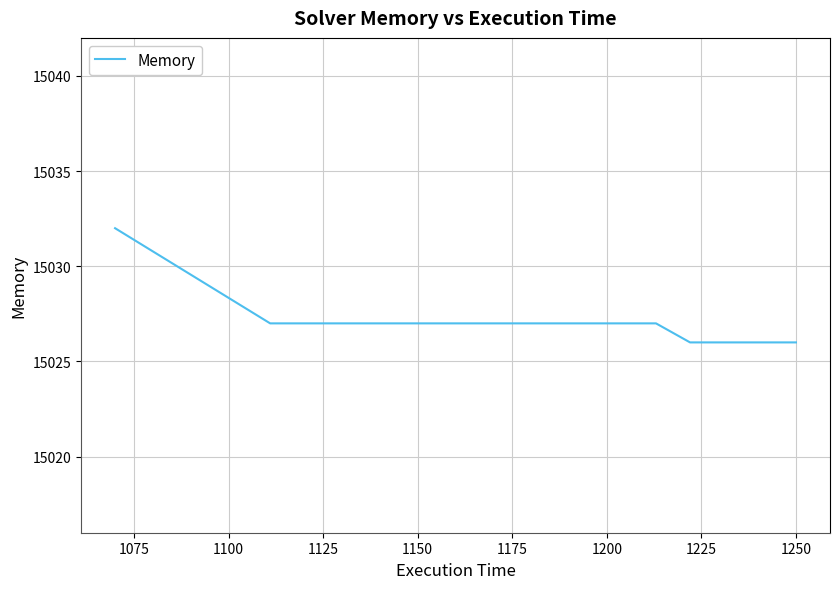

Reading left to right, what are all the values shown in this chart?

15032	15027	15027	15027	15027	15027	15026	15026